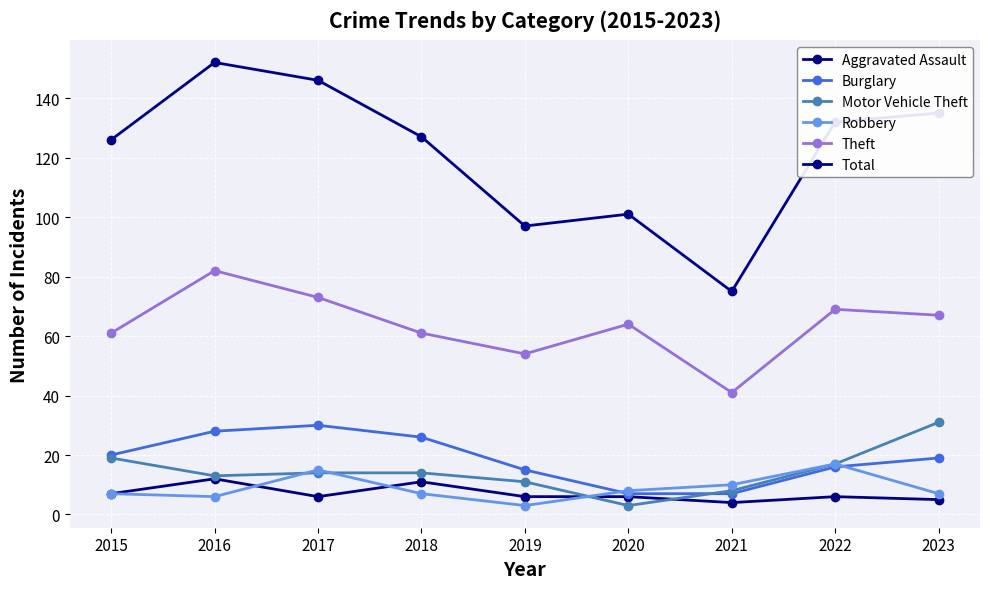

What is the difference between the highest and lowest values at 2015?

119